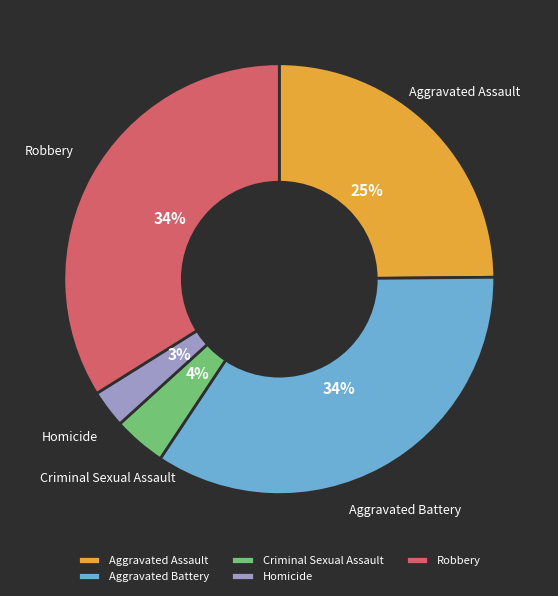

Approximately how many times larger is the value at Homicide compared to Aggravated Battery?

0.1